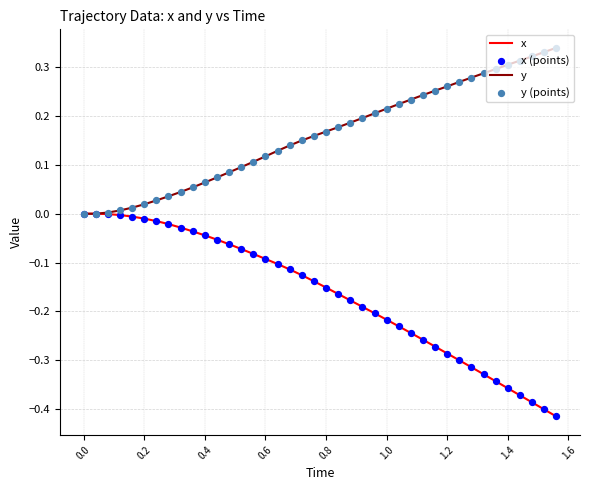

Which series has the largest total across all categories?

y